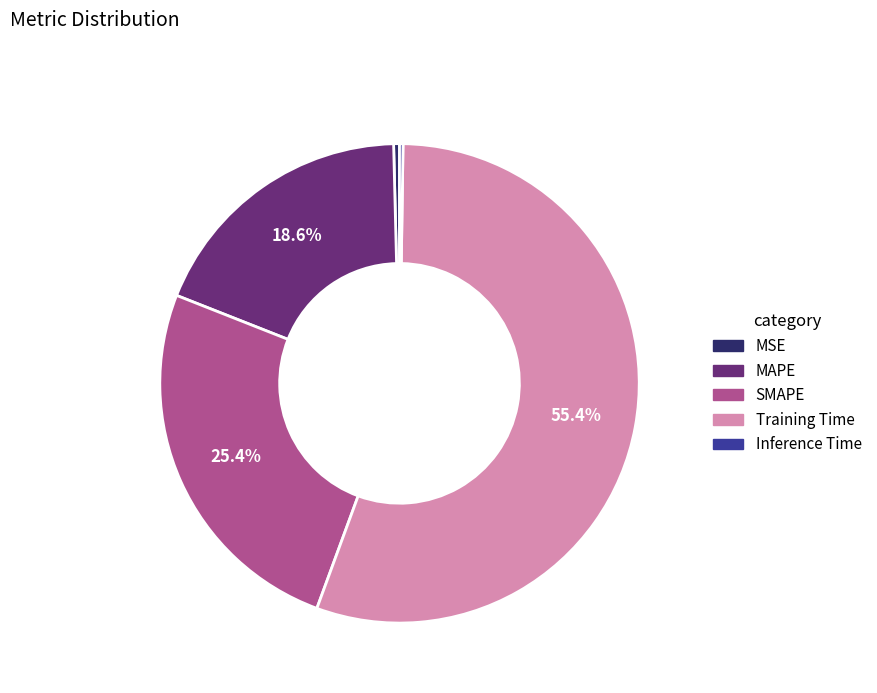

To the nearest percent, what portion does Training Time represent?

55%